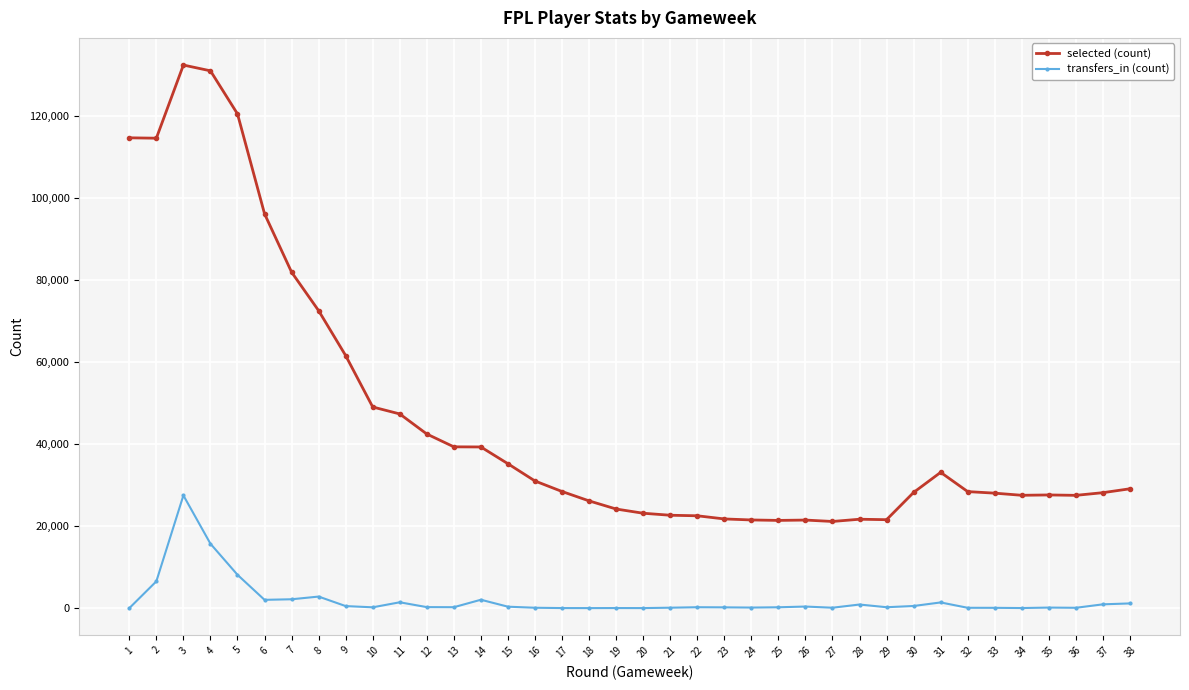

List the series in order of their overall mean, highest first.

selected (count), transfers_in (count)